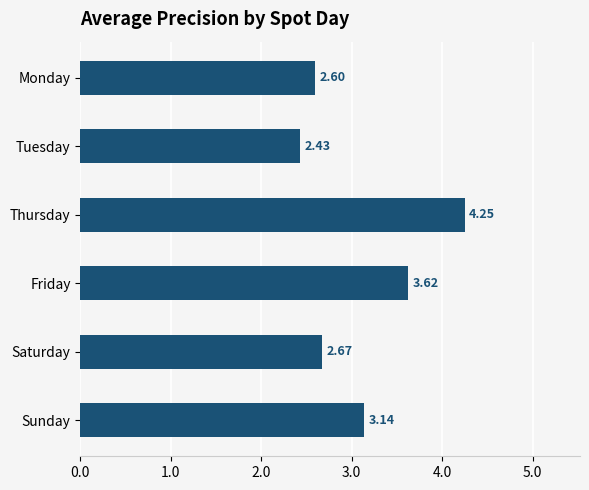

What is the difference between the second highest and minimum values?

1.2